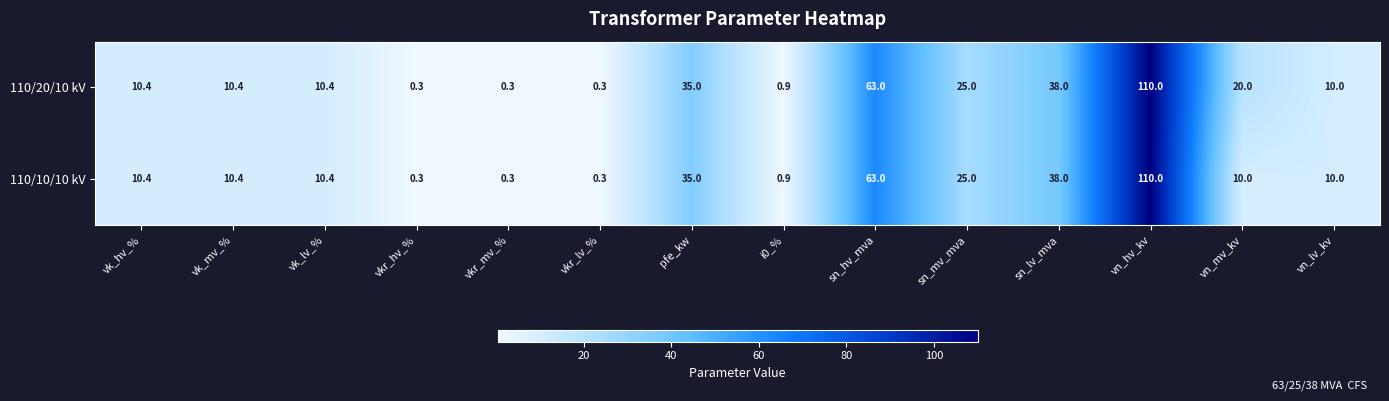

What is the sum of all 110/10/10 kV values?

324.0